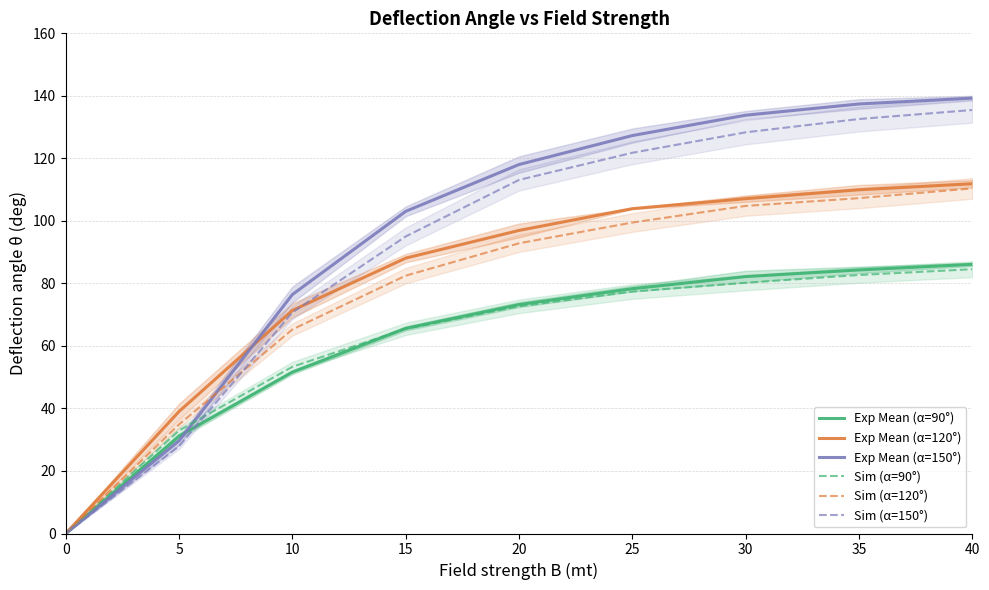

At 30, list the series in order from largest to smallest.

Exp Mean (α=150°), Sim (α=150°), Exp Mean (α=120°), Sim (α=120°), Exp Mean (α=90°), Sim (α=90°)